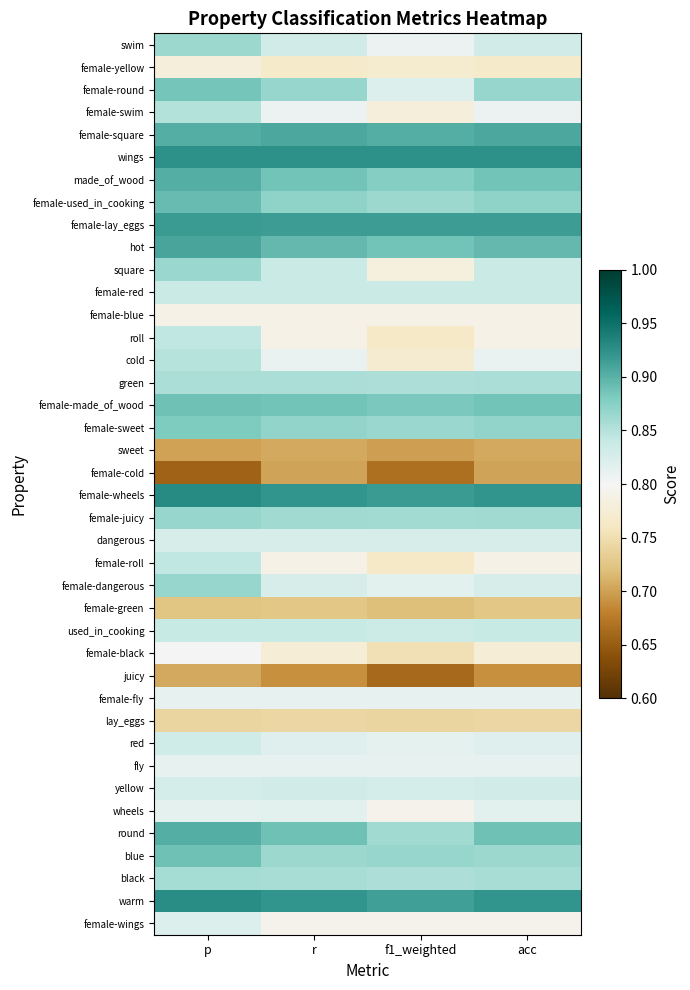

At how many categories does at least one series exceed 0?

4